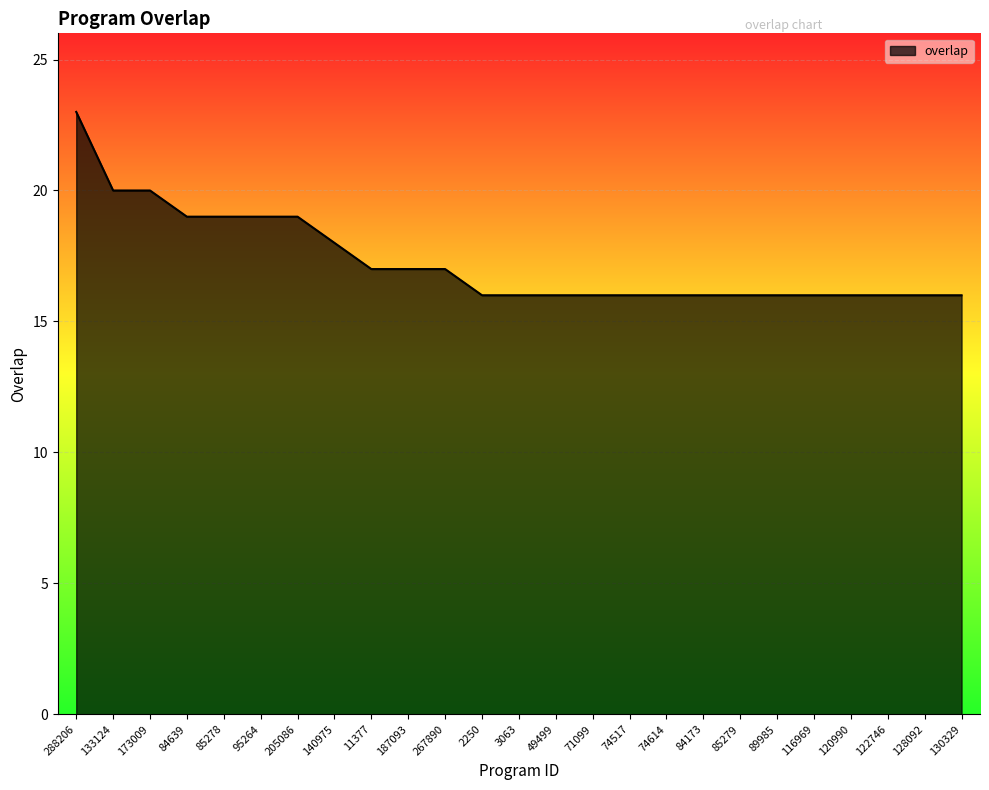

Reading right to left, list all the values displayed in this chart.

16	16	16	16	16	16	16	16	16	16	16	16	16	16	17	17	17	18	19	19	19	19	20	20	23